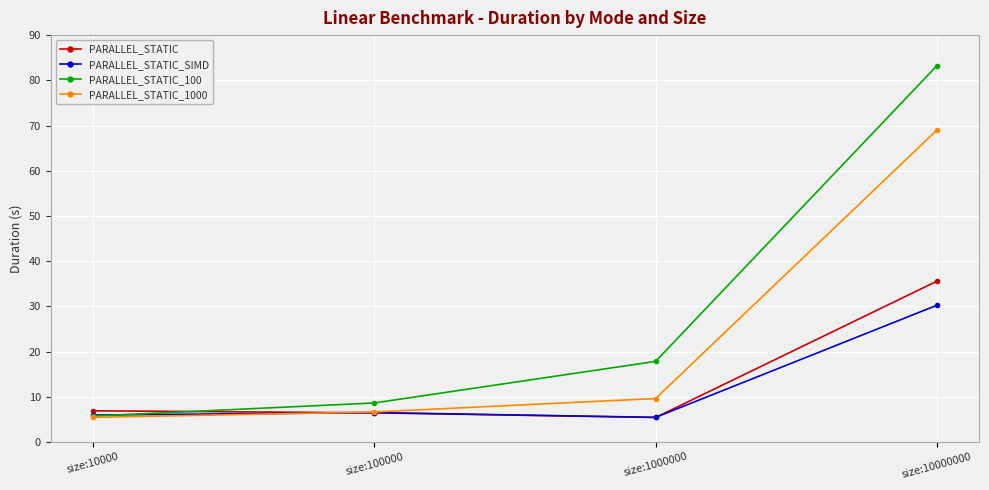

How many interior local valleys does the PARALLEL_STATIC_SIMD series have?

1